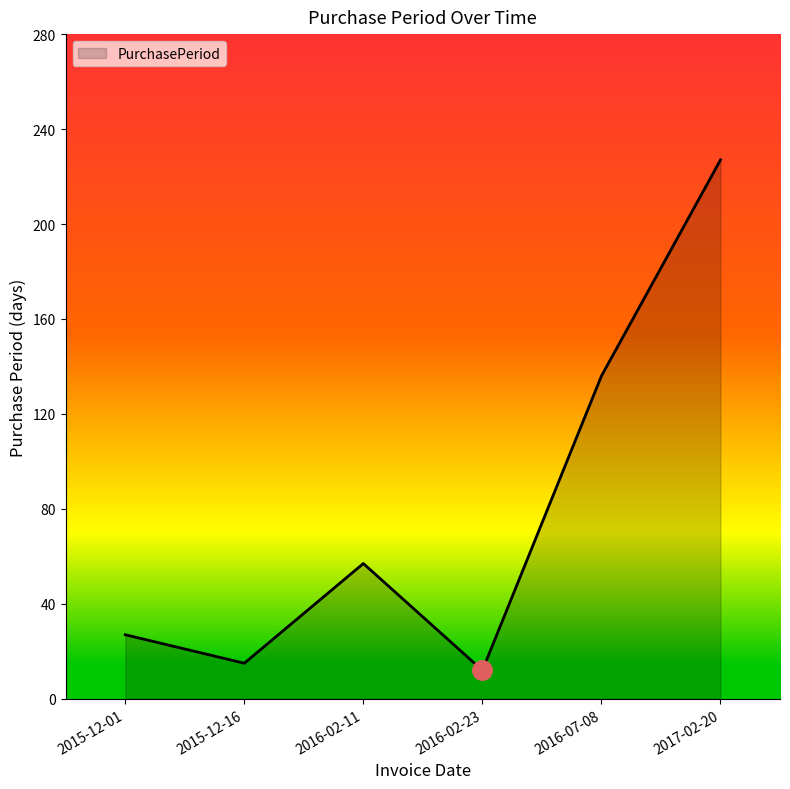

What is the ratio of the value at 2016-07-08 to the value at 2016-02-23?

11.3